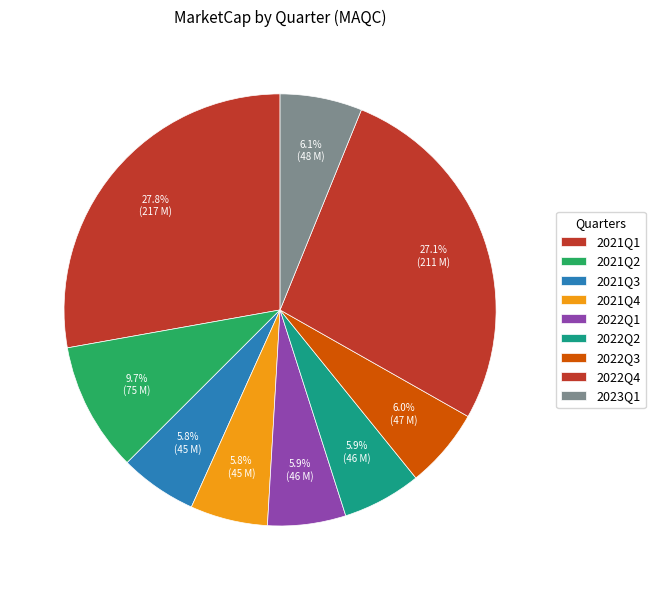

Does any single category account for the majority?

No